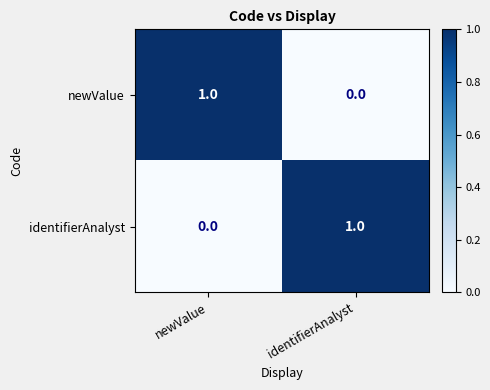

Rank the categories by newValue value from lowest to highest.

identifierAnalyst, newValue